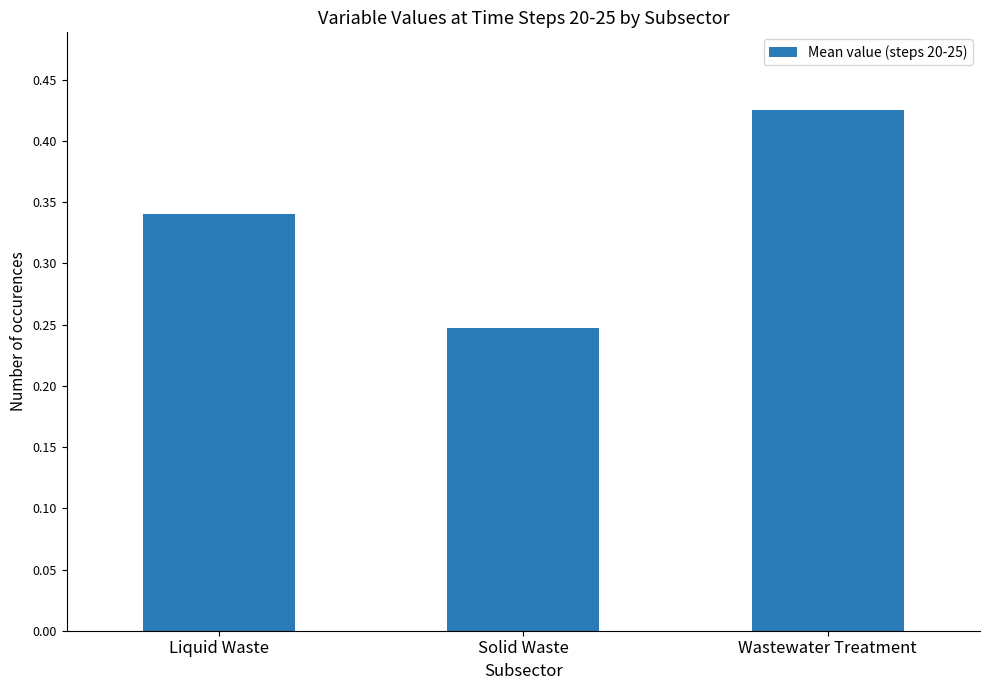

Is it true that the value at Liquid Waste is 0.2?

False